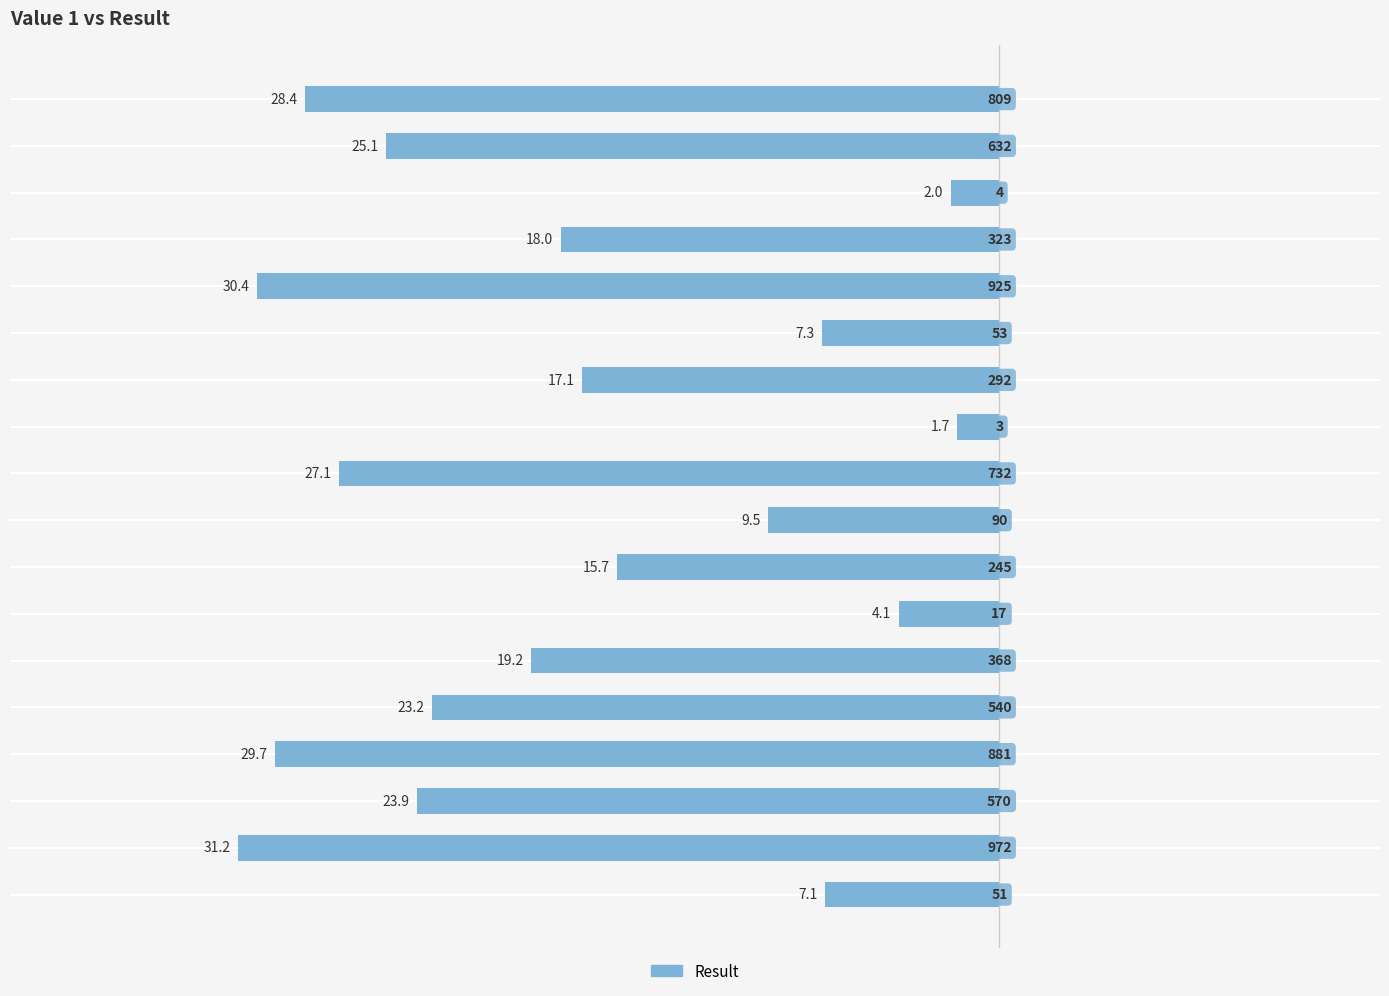

The chart shows a value of 1.5 at 53. True or false?

False